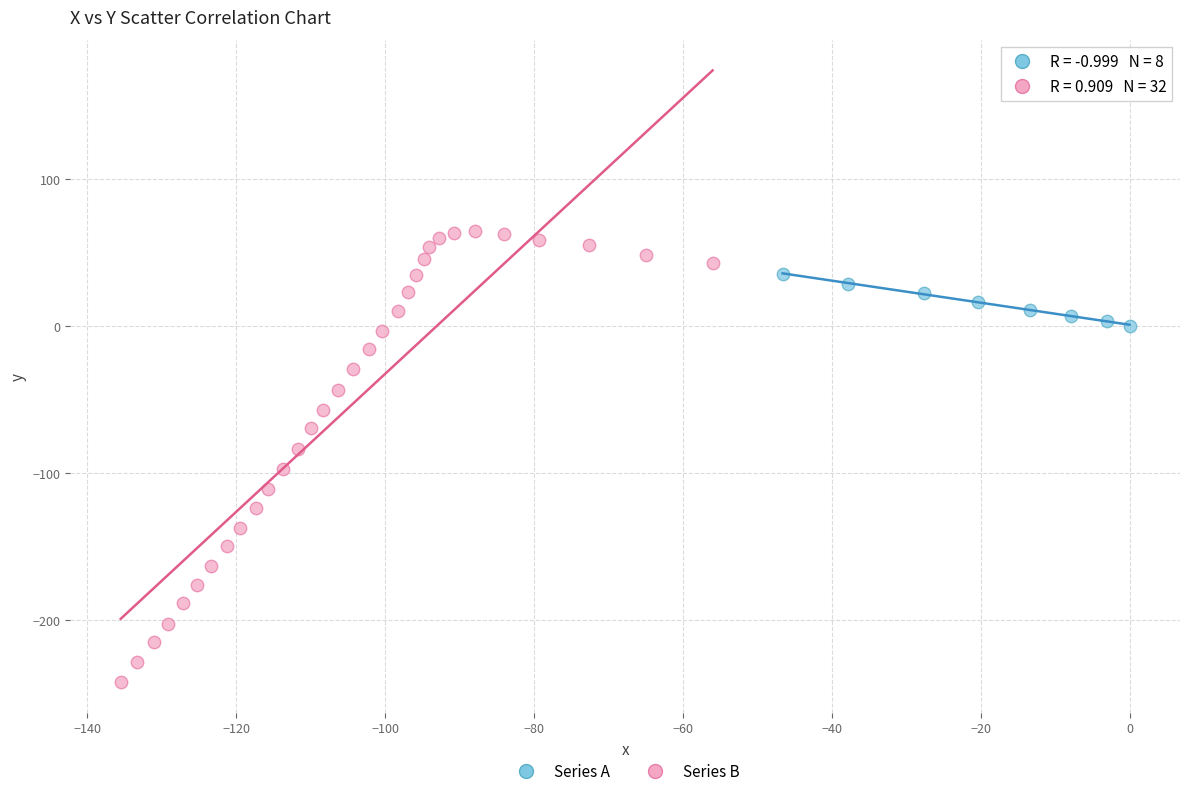

Which series has the widest spread of Y values?

Series B